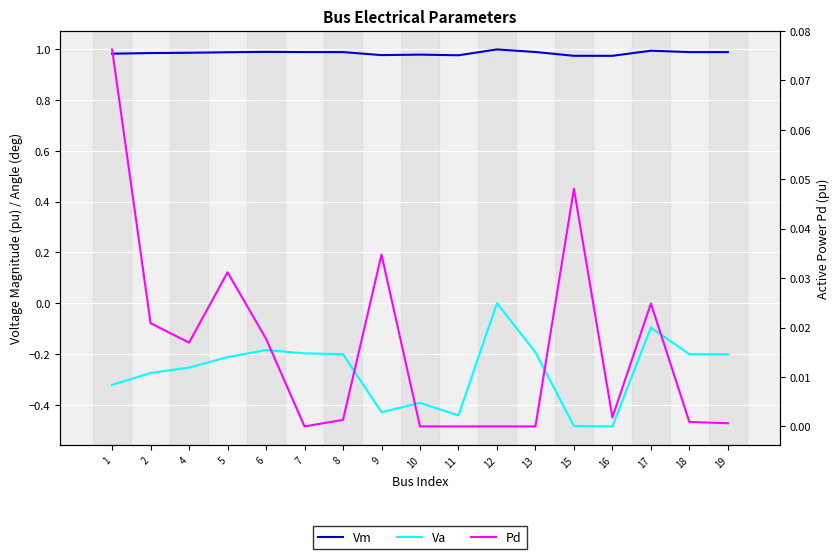

What is the sum of all Pd values?

0.3